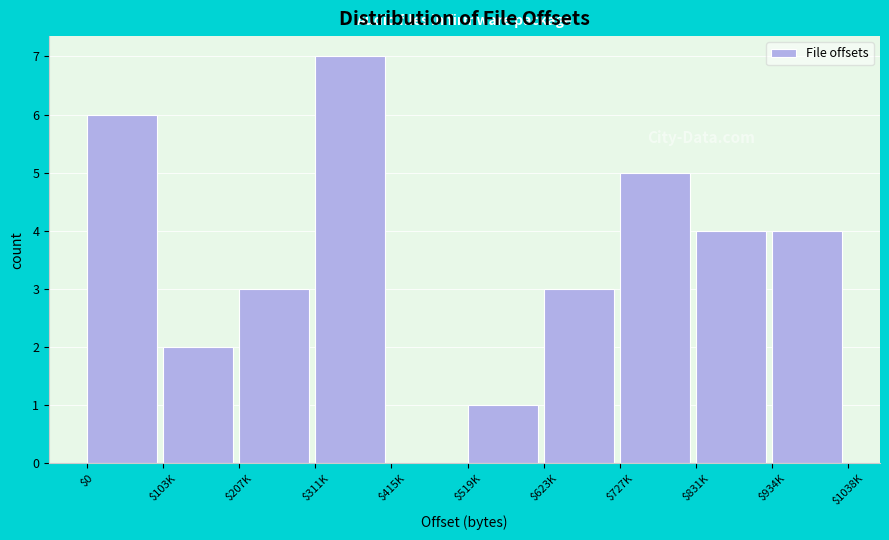

True or false: the data shows 4 at $934K.

True